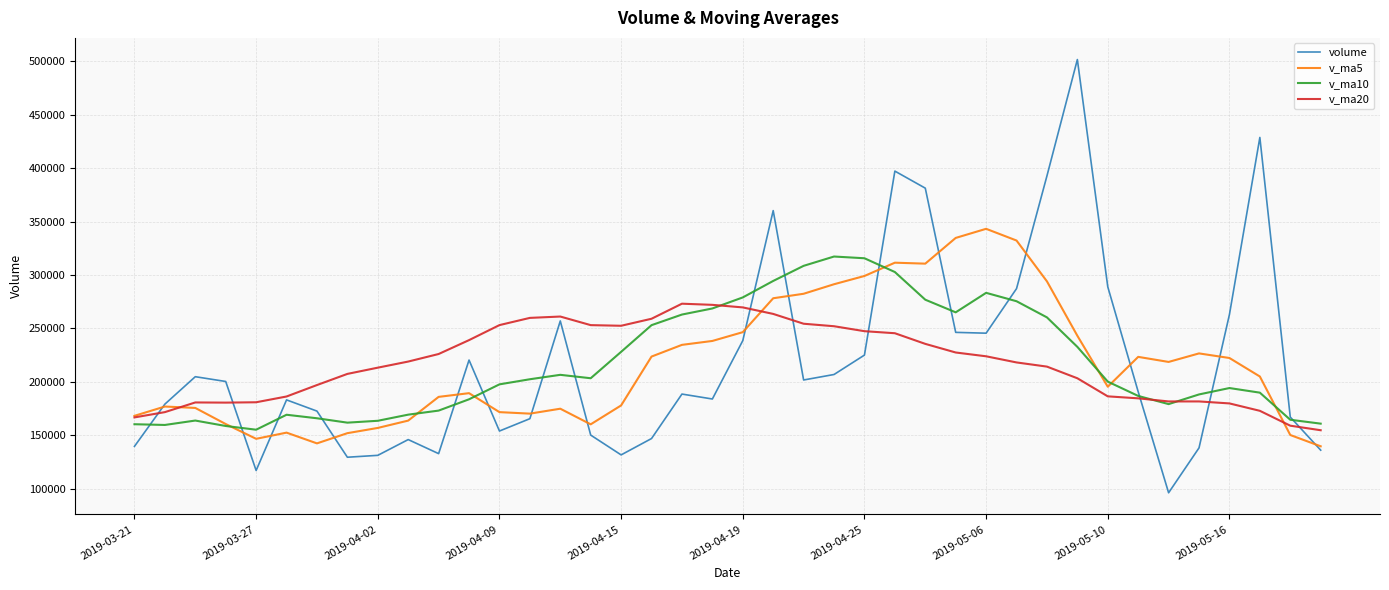

What is the smallest value displayed?

96207.8